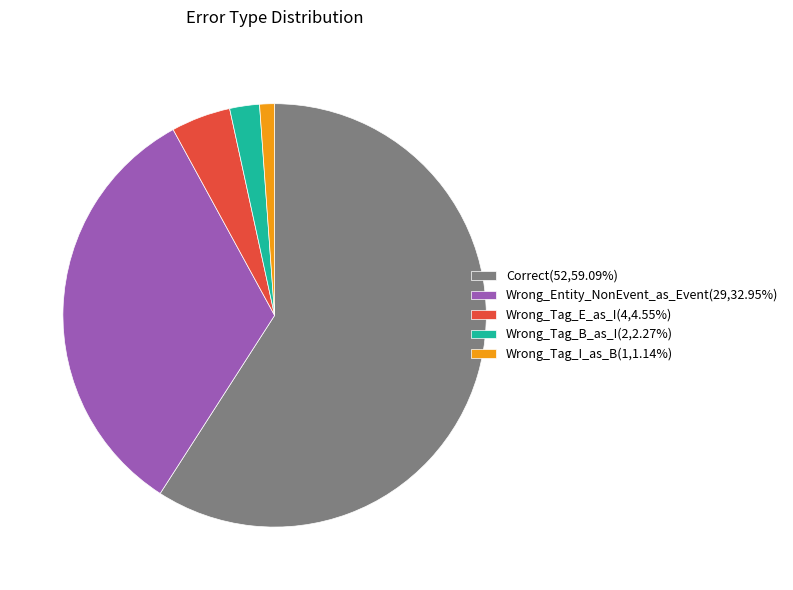

Is there a majority slice in this chart?

Yes